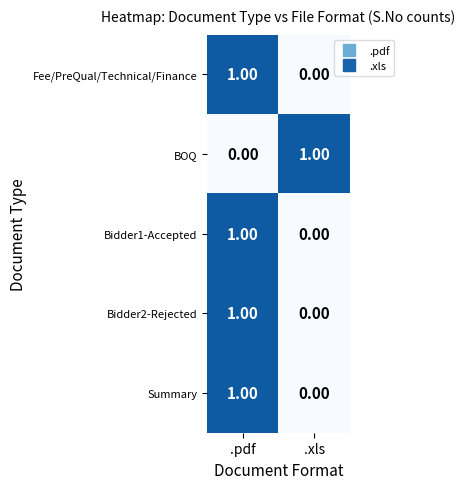

What is the difference between the highest and lowest values at .pdf?

1